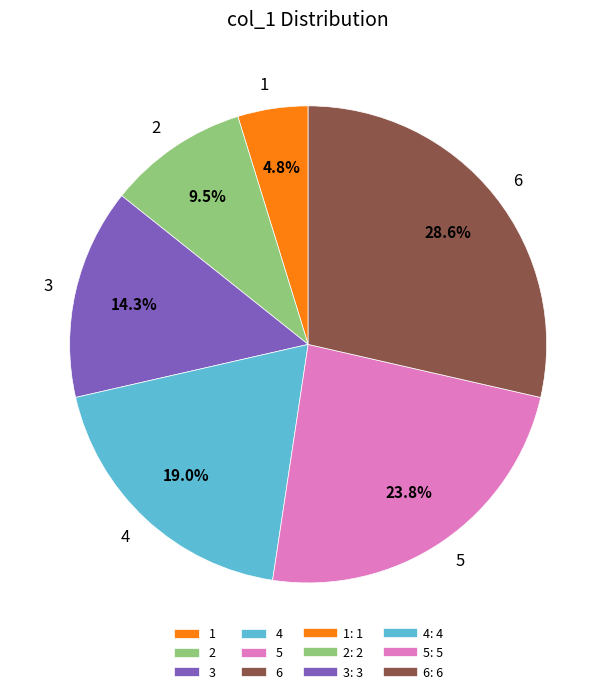

To the nearest percent, what is the difference between the 6 and 4 slice percentages?

10%